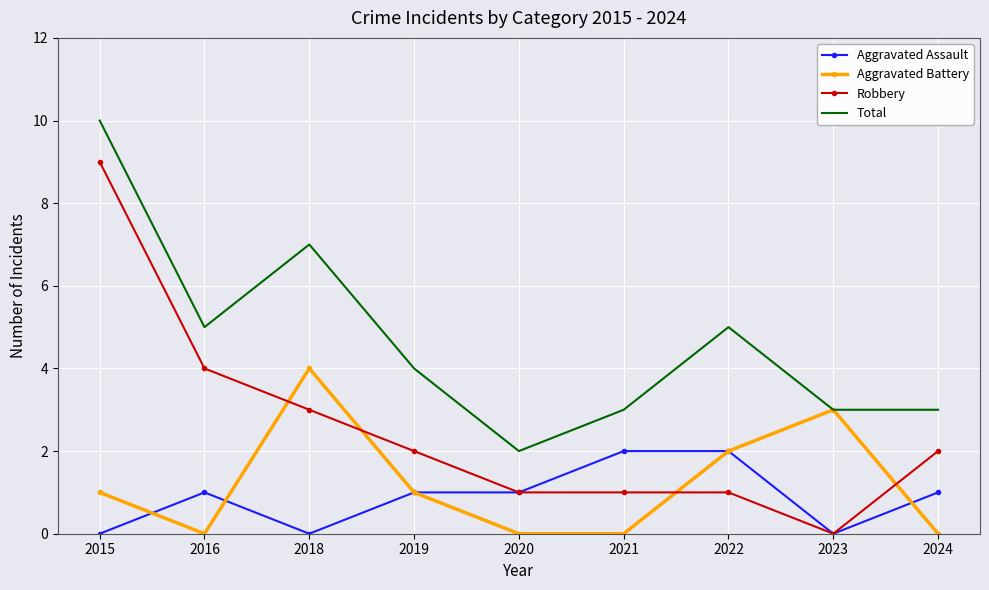

What is the difference between the maximum and minimum values in the Total series?

8